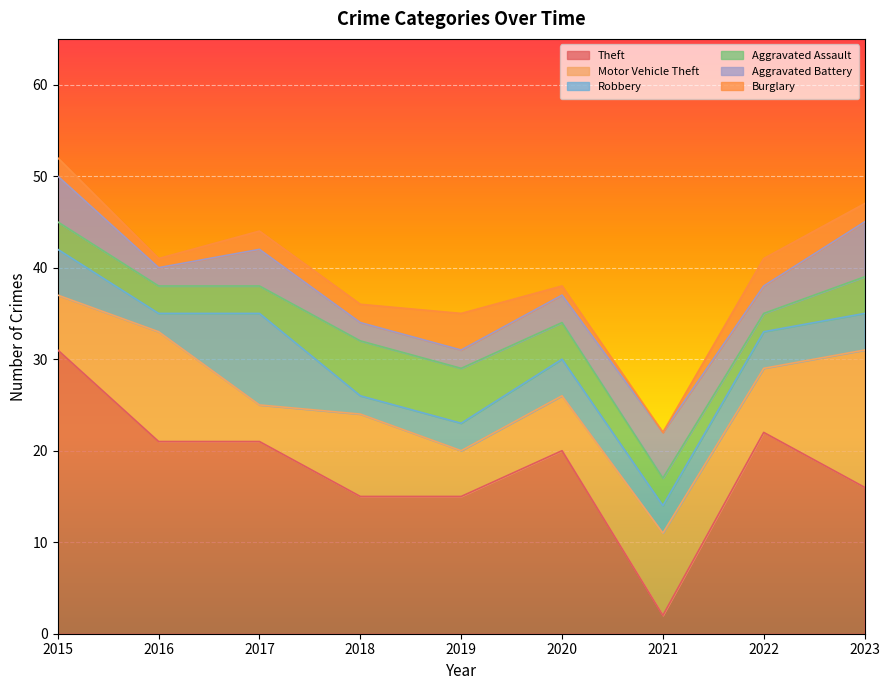

In Motor Vehicle Theft, how many points are higher than both neighbors (excluding endpoints)?

3